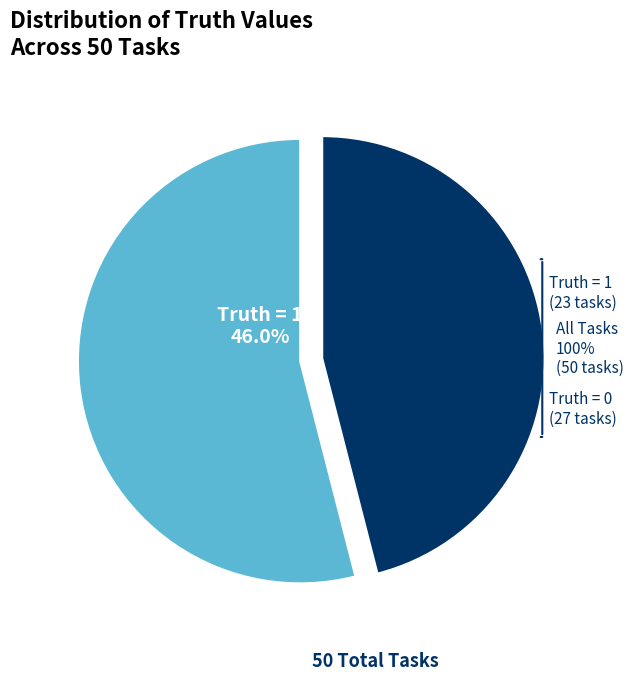

To the nearest percent, what is the average slice percentage?

50%